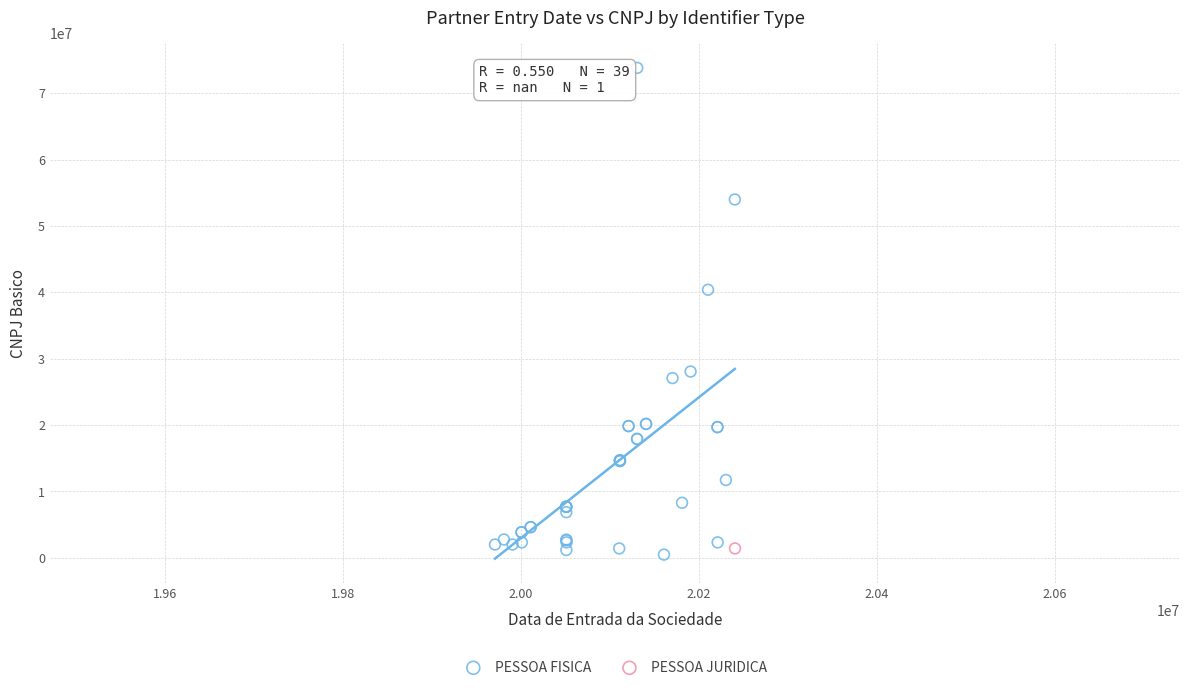

What are all the series names shown in the legend?

PESSOA FISICA, PESSOA JURIDICA